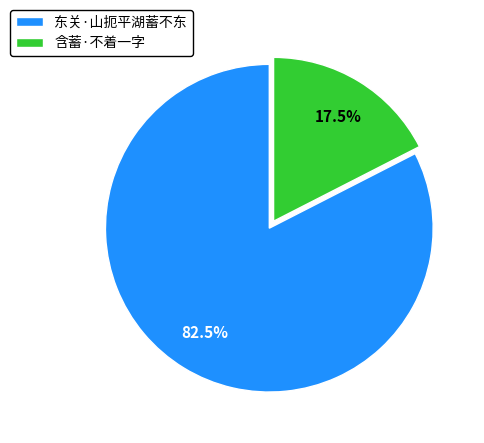

Do 东关·山扼平湖蓄不东 and 含蓄·不着一字 together represent more than half of the pie?

Yes